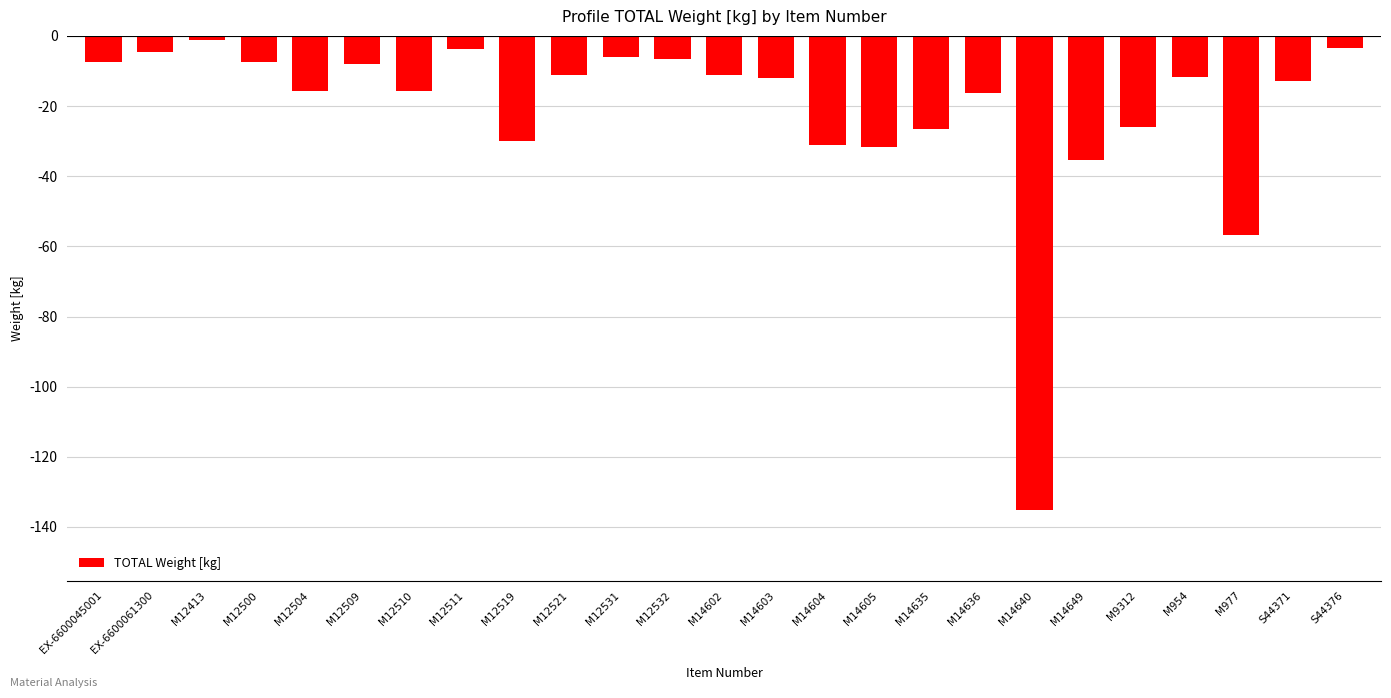

The chart shows a value of -16.7 at M12521. True or false?

False